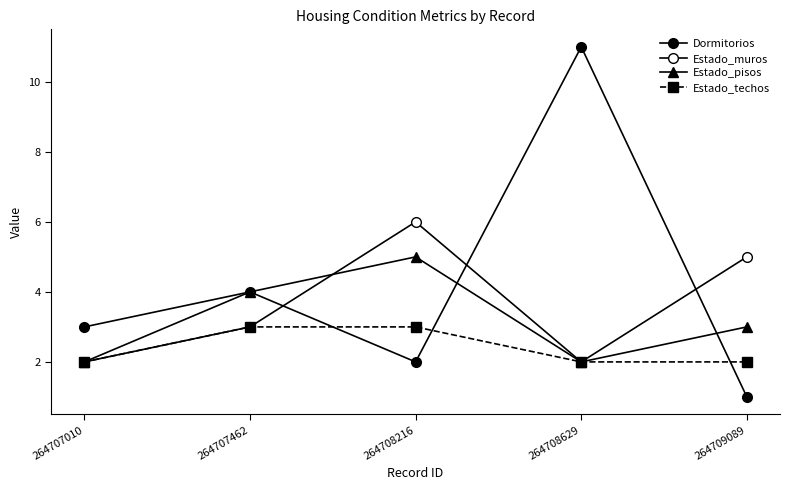

Reading left to right, transcribe all the data shown in this chart.

Dormitorios: 264707010=3	264707462=4	264708216=2	264708629=11	264709089=1
Estado_muros: 264707010=2	264707462=3	264708216=6	264708629=2	264709089=5
Estado_pisos: 264707010=2	264707462=4	264708216=5	264708629=2	264709089=3
Estado_techos: 264707010=2	264707462=3	264708216=3	264708629=2	264709089=2